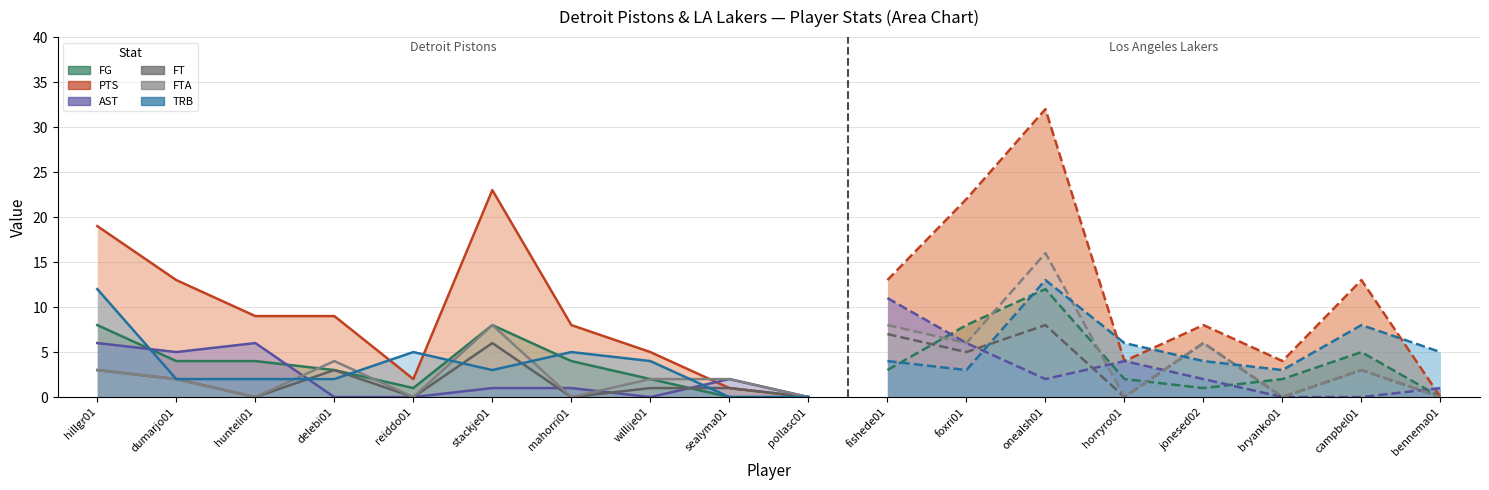

Which series changed the most between mahorri01 and willije01?

PTS